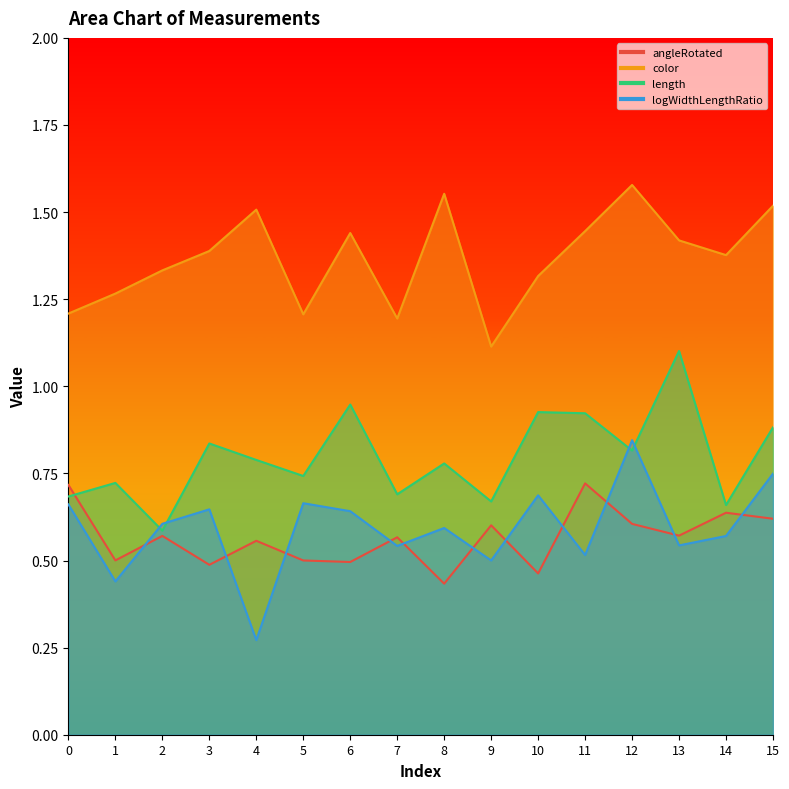

What is the sum of all logWidthLengthRatio values?

9.5